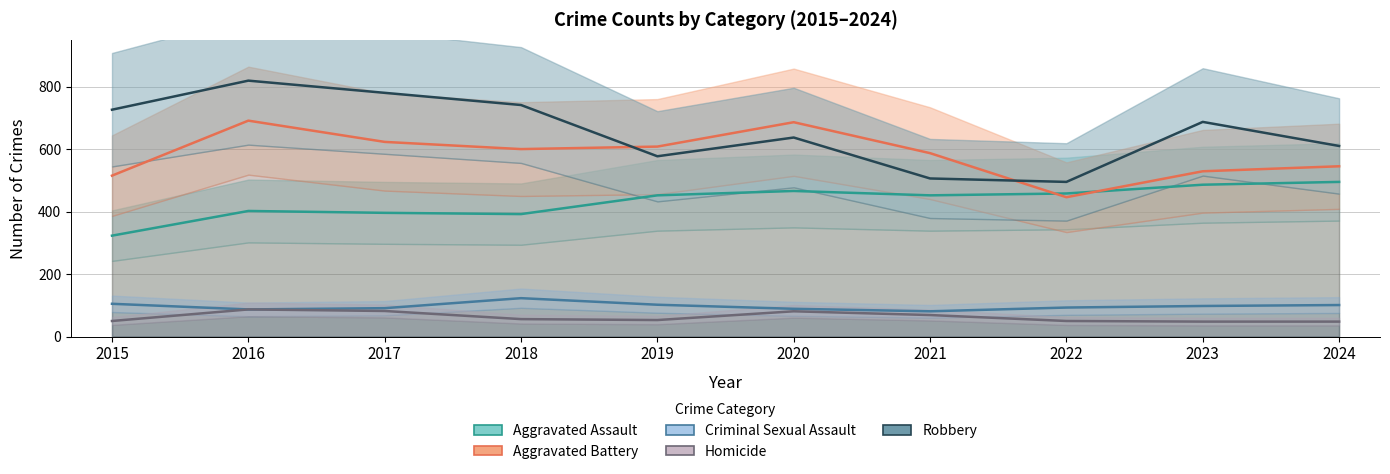

At which label does Homicide first exceed 56?

2016